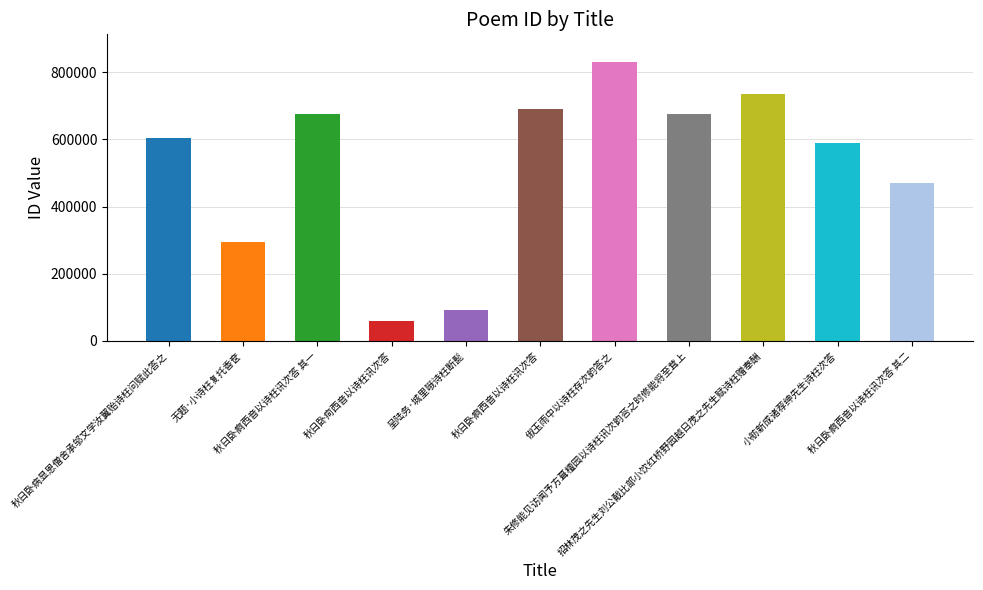

How many categories are shown in the chart?

11